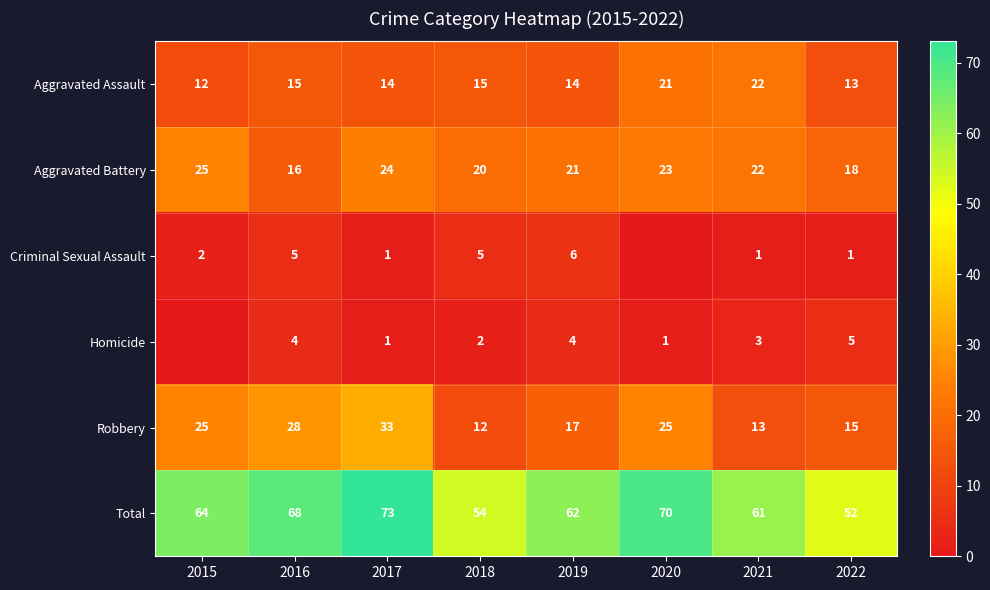

Between 2018 and 2019, which is larger?

2018